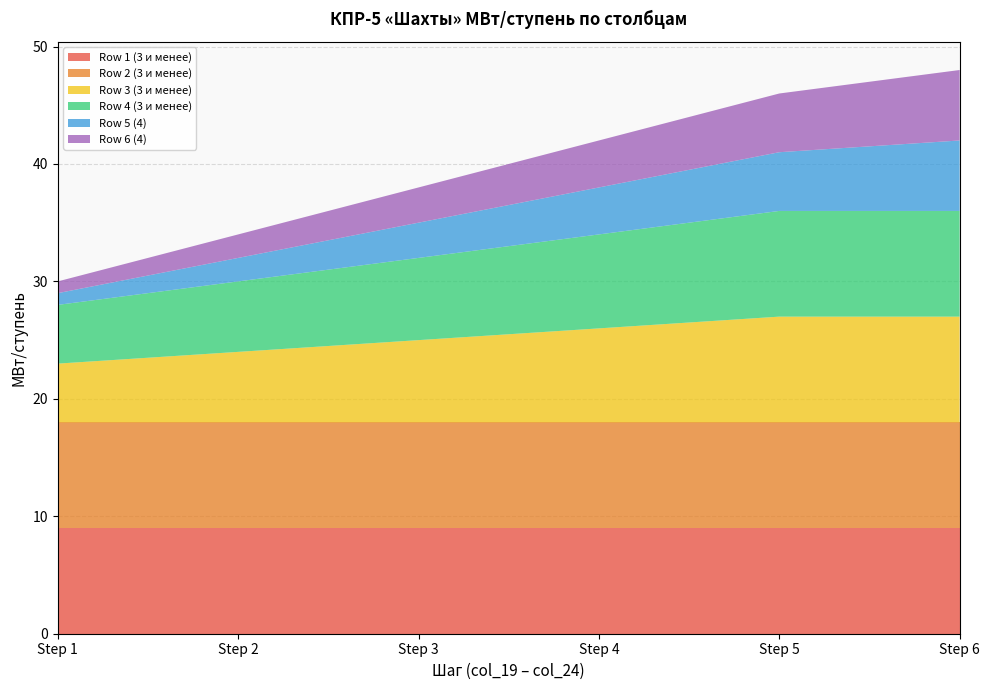

Reading left to right, list all the values displayed in this chart.

Row 1 (3 и менее): 9	9	9	9	9	9
Row 2 (3 и менее): 9	9	9	9	9	9
Row 3 (3 и менее): 5	6	7	8	9	9
Row 4 (3 и менее): 5	6	7	8	9	9
Row 5 (4): 1	2	3	4	5	6
Row 6 (4): 1	2	3	4	5	6